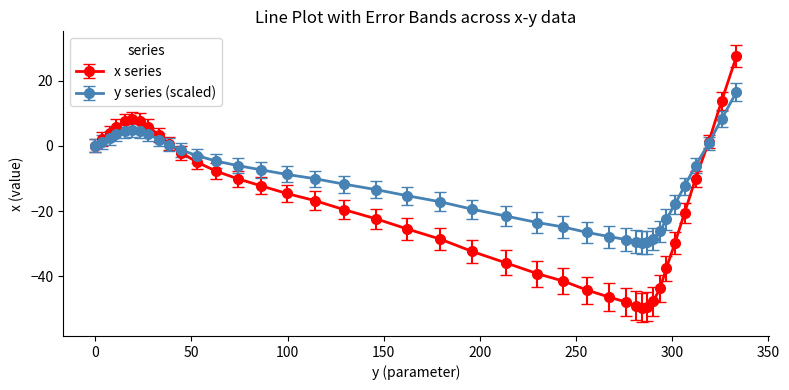

List the series in order of their peak value, highest first.

x series, y series (scaled)